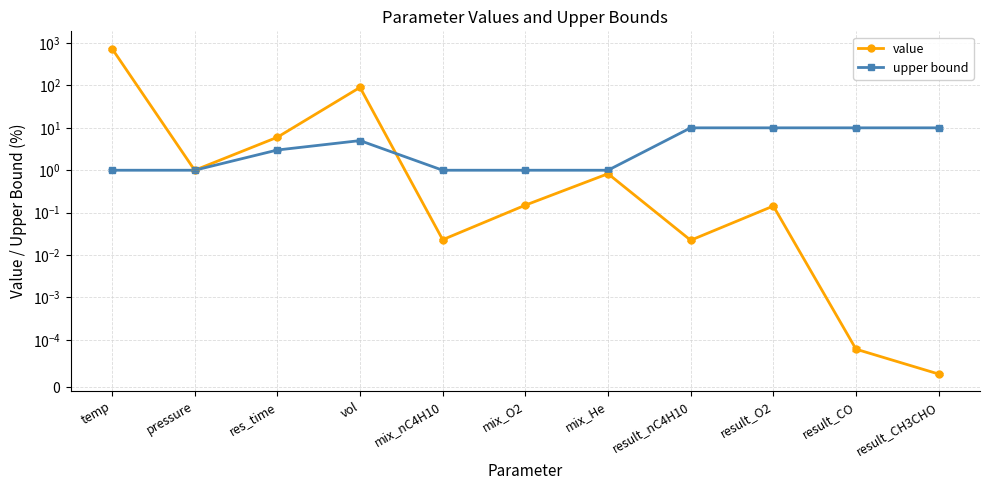

Rank the series by their average value, from lowest to highest.

upper bound, value